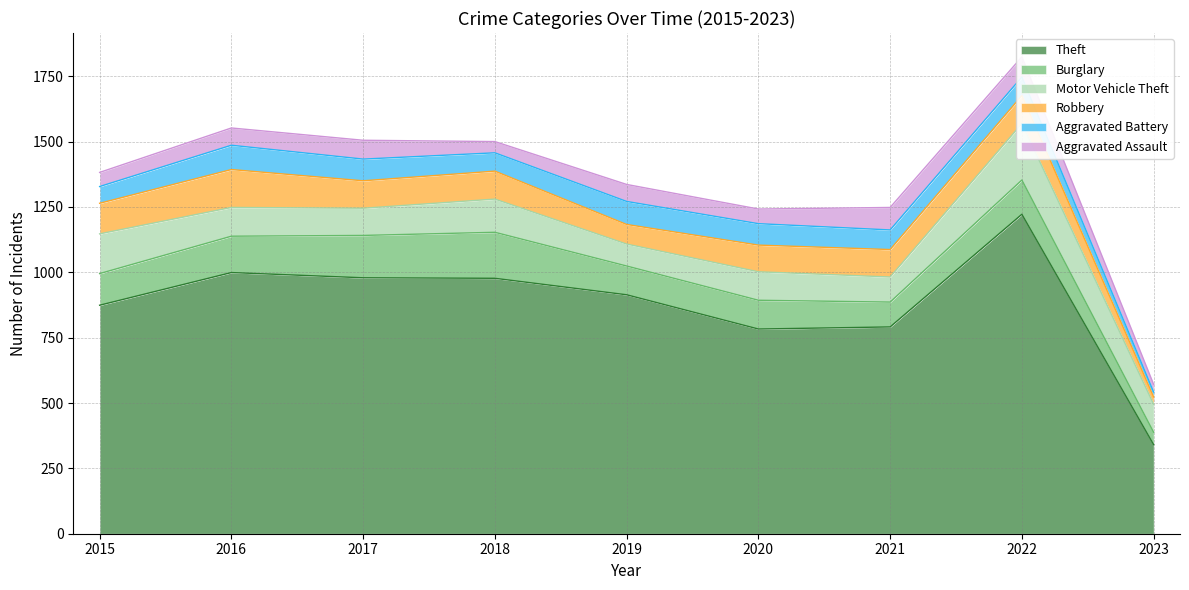

True or false: Theft and Aggravated Battery intersect in this chart.

False